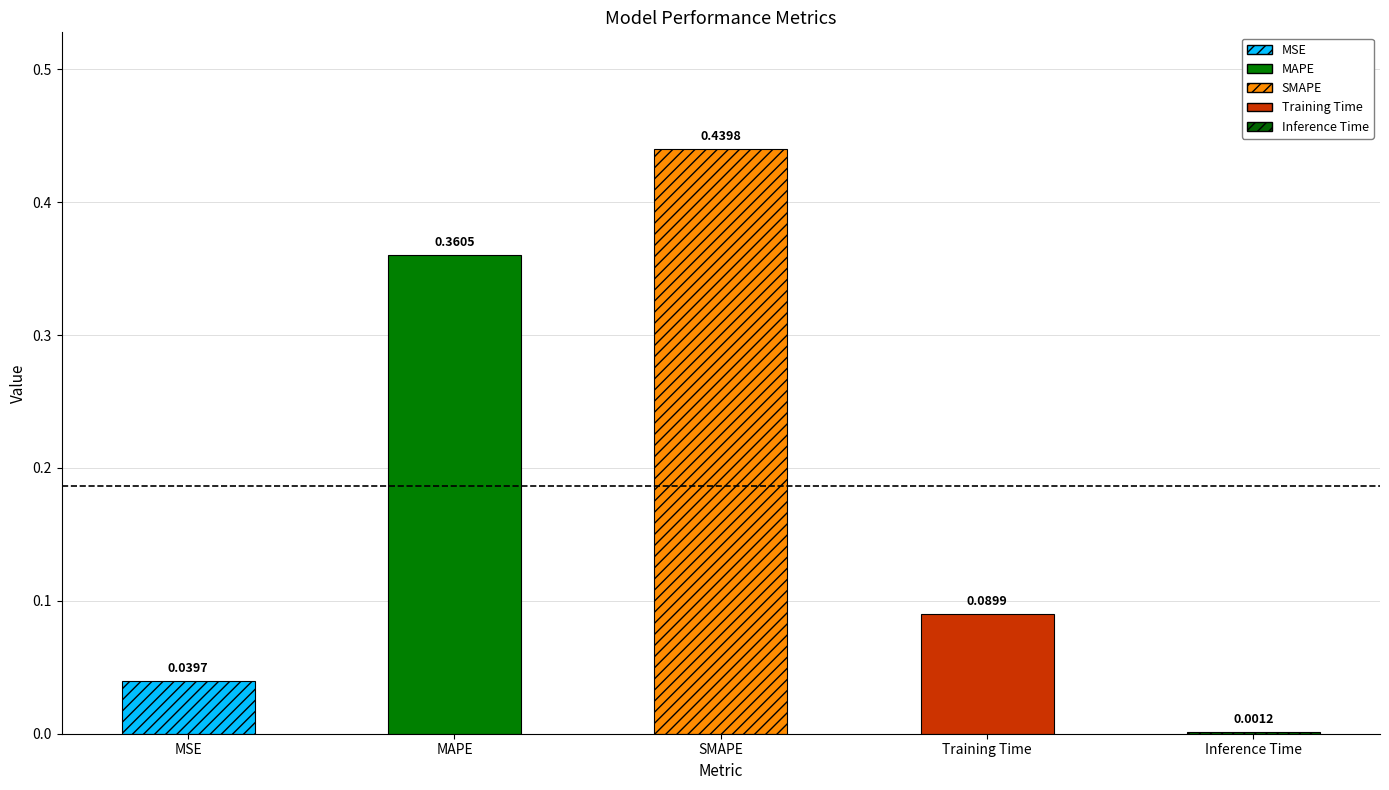

What is the difference between the values at MAPE and SMAPE?

0.1